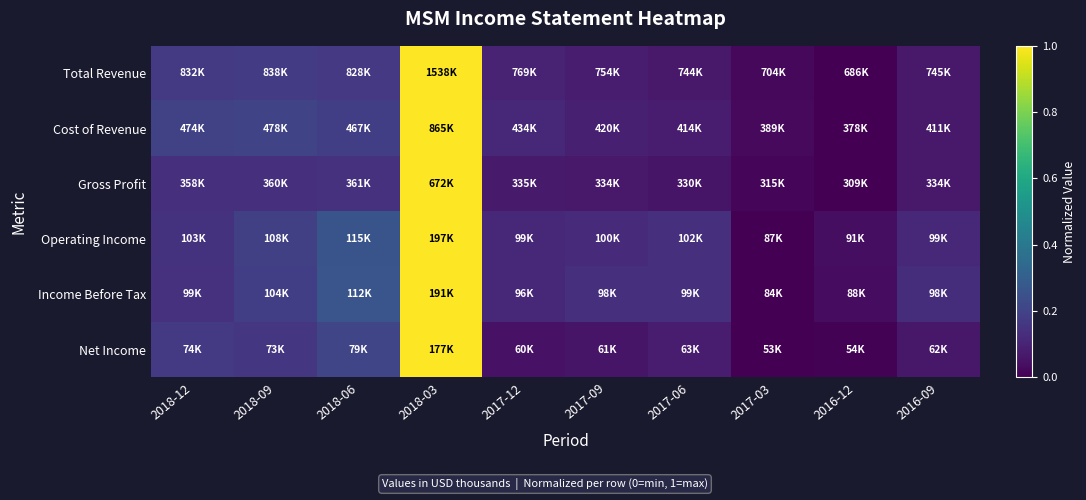

At which category is the sum across all series the highest?

2018-03